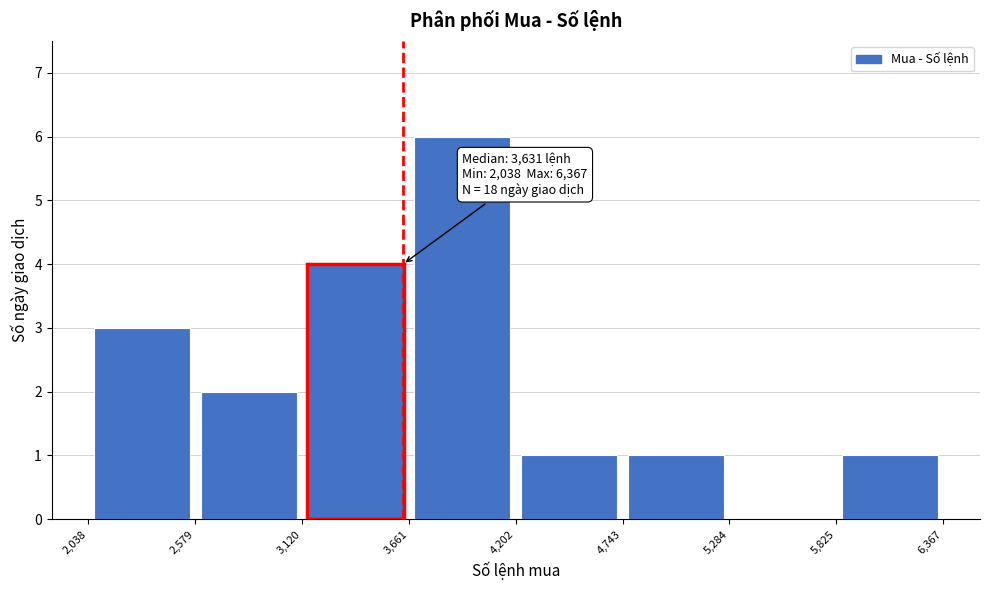

Over which range of the x-axis is the bar tallest?

3,661 to 4,202